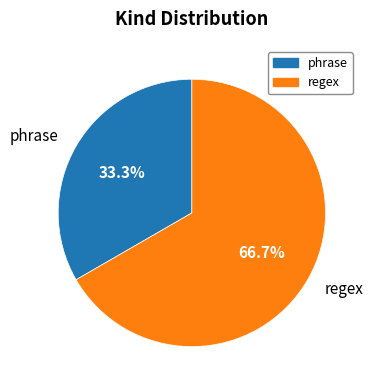

How many segments does this pie chart have?

2